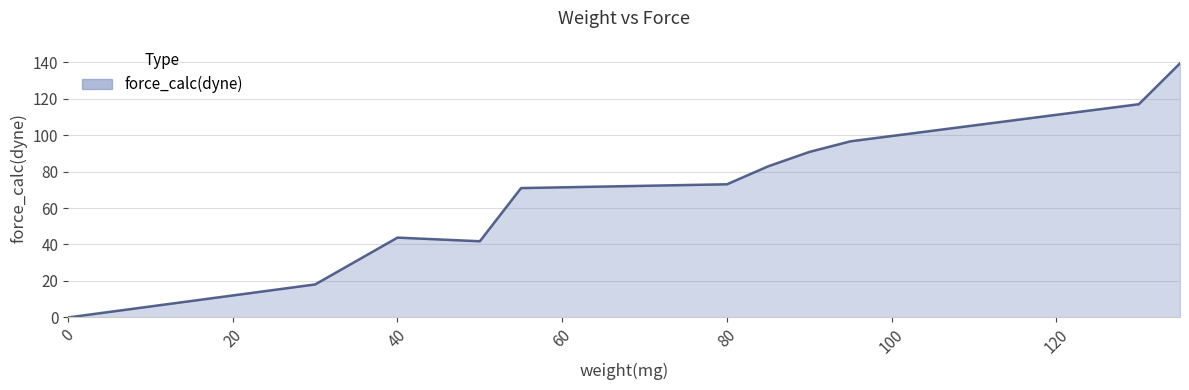

What is the difference between the maximum and minimum values?

139.3